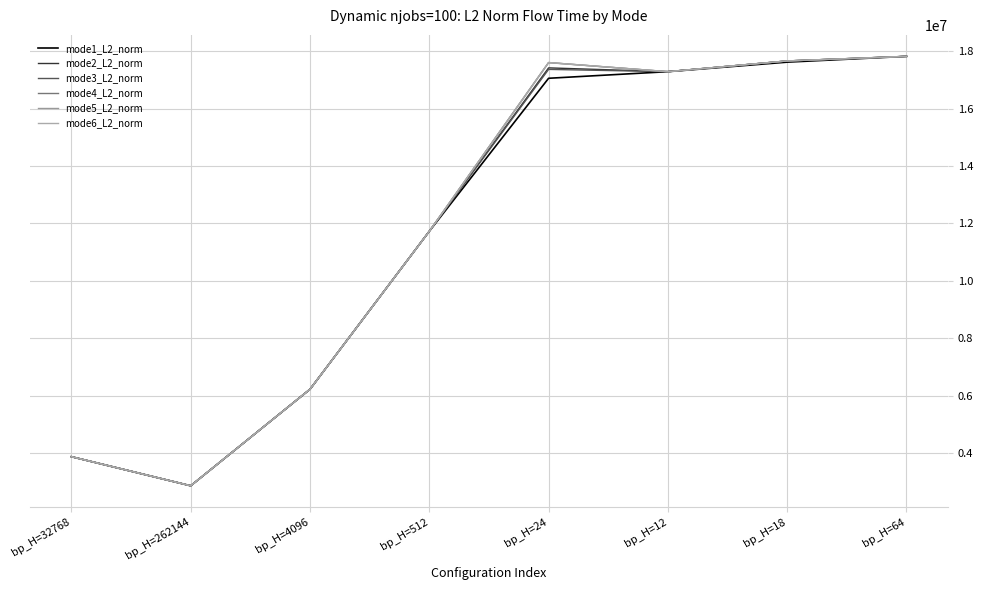

Is it true that mode1_L2_norm equals 3872689.6 at bp_H=32768?

True